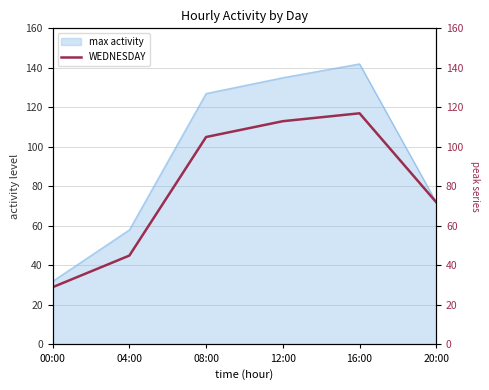

What is the average value?

80